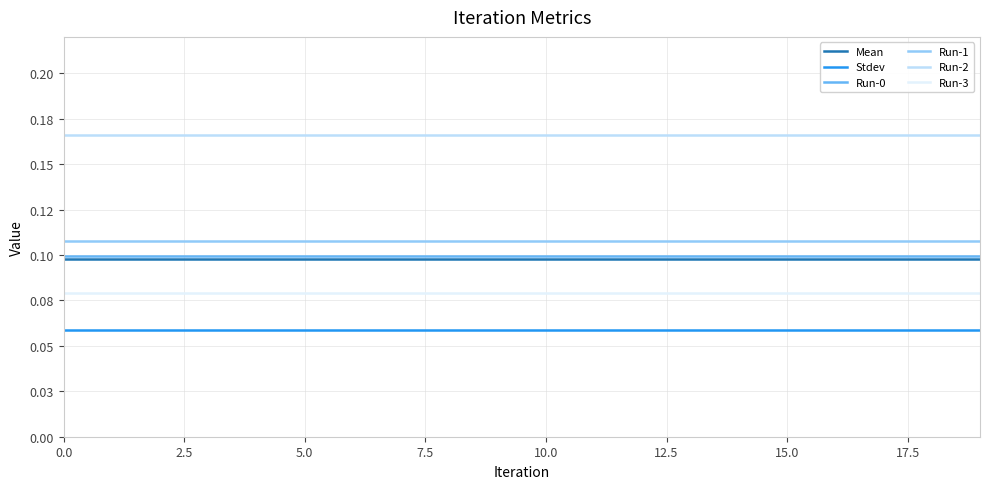

Reading left to right, extract all data points from this chart.

Mean: 0.1	0.1	0.1	0.1	0.1	0.1	0.1	0.1	0.1	0.1	0.1	0.1	0.1	0.1	0.1	0.1	0.1	0.1	0.1	0.1
Stdev: 0.1	0.1	0.1	0.1	0.1	0.1	0.1	0.1	0.1	0.1	0.1	0.1	0.1	0.1	0.1	0.1	0.1	0.1	0.1	0.1
Run-0: 0.1	0.1	0.1	0.1	0.1	0.1	0.1	0.1	0.1	0.1	0.1	0.1	0.1	0.1	0.1	0.1	0.1	0.1	0.1	0.1
Run-1: 0.1	0.1	0.1	0.1	0.1	0.1	0.1	0.1	0.1	0.1	0.1	0.1	0.1	0.1	0.1	0.1	0.1	0.1	0.1	0.1
Run-2: 0.2	0.2	0.2	0.2	0.2	0.2	0.2	0.2	0.2	0.2	0.2	0.2	0.2	0.2	0.2	0.2	0.2	0.2	0.2	0.2
Run-3: 0.1	0.1	0.1	0.1	0.1	0.1	0.1	0.1	0.1	0.1	0.1	0.1	0.1	0.1	0.1	0.1	0.1	0.1	0.1	0.1